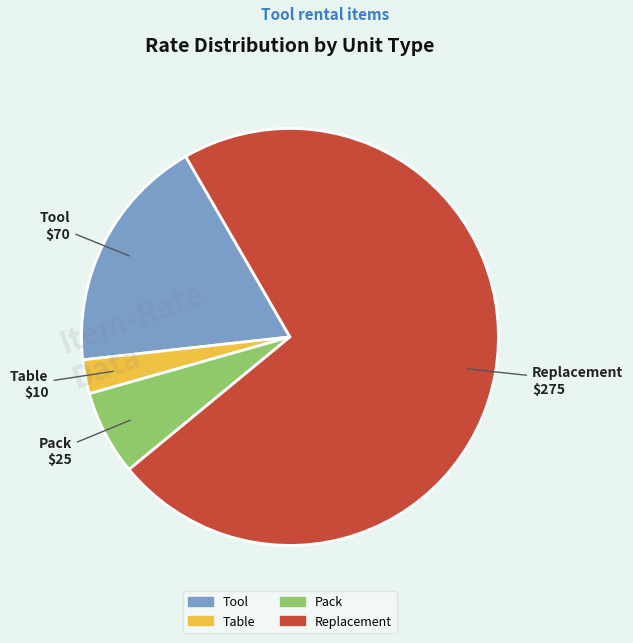

Which has a higher value, Replacement or Table?

Replacement